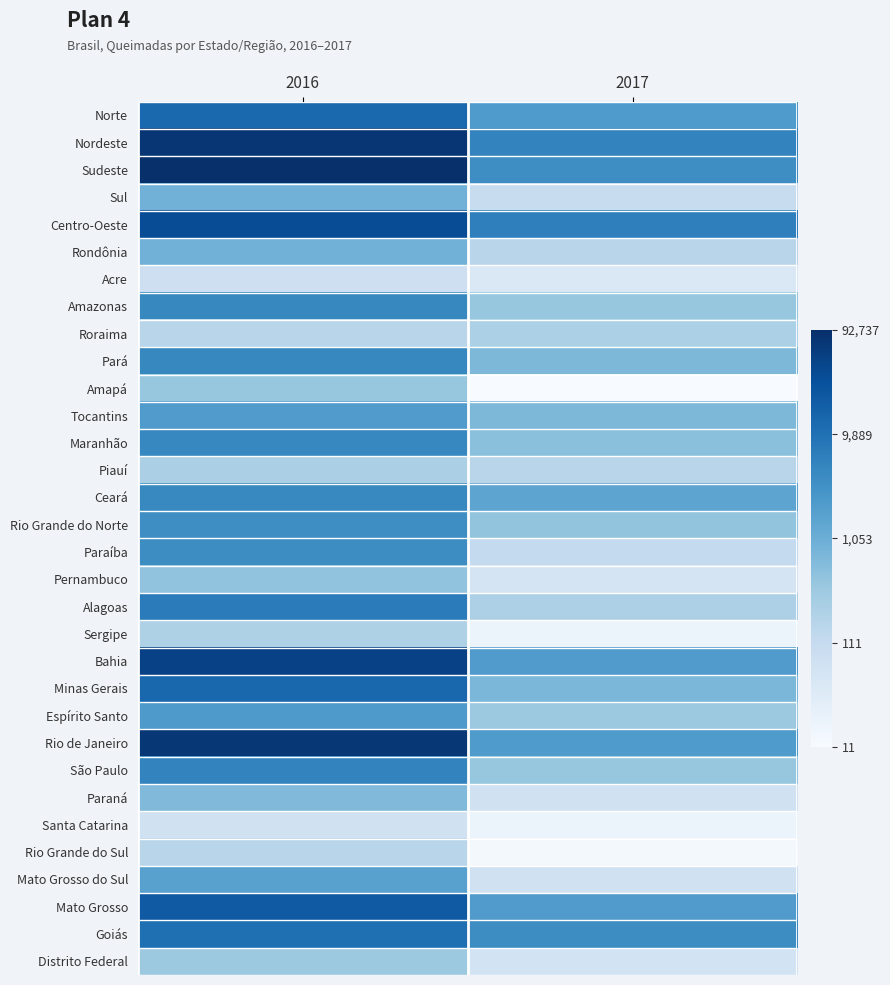

Reading left to right, extract all data points from this chart.

Norte: 2016=9.4	2017=7.7
Nordeste: 2016=11.2	2017=8.6
Sudeste: 2016=11.4	2017=8.2
Sul: 2016=6.8	2017=4.6
Centro-Oeste: 2016=10.4	2017=8.7
Rondônia: 2016=6.8	2017=5.1
Acre: 2016=4.4	2017=3.8
Amazonas: 2016=8.4	2017=6.0
Roraima: 2016=5.1	2017=5.4
Pará: 2016=8.4	2017=6.5
Amapá: 2016=6.0	2017=2.5
Tocantins: 2016=7.7	2017=6.5
Maranhão: 2016=8.4	2017=6.2
Piauí: 2016=5.5	2017=5.1
Ceará: 2016=8.4	2017=7.3
Rio Grande do Norte: 2016=8.2	2017=6.1
Paraíba: 2016=8.2	2017=4.8
Pernambuco: 2016=6.1	2017=4.1
Alagoas: 2016=8.8	2017=5.4
Sergipe: 2016=5.4	2017=2.9
Bahia: 2016=10.8	2017=7.7
Minas Gerais: 2016=9.5	2017=6.6
Espírito Santo: 2016=7.7	2017=5.8
Rio de Janeiro: 2016=11.2	2017=7.7
São Paulo: 2016=8.6	2017=6.0
Paraná: 2016=6.5	2017=4.3
Santa Catarina: 2016=4.2	2017=2.9
Rio Grande do Sul: 2016=5.1	2017=2.6
Mato Grosso do Sul: 2016=7.5	2017=4.3
Mato Grosso: 2016=10.0	2017=7.7
Goiás: 2016=9.2	2017=8.2
Distrito Federal: 2016=5.8	2017=4.1